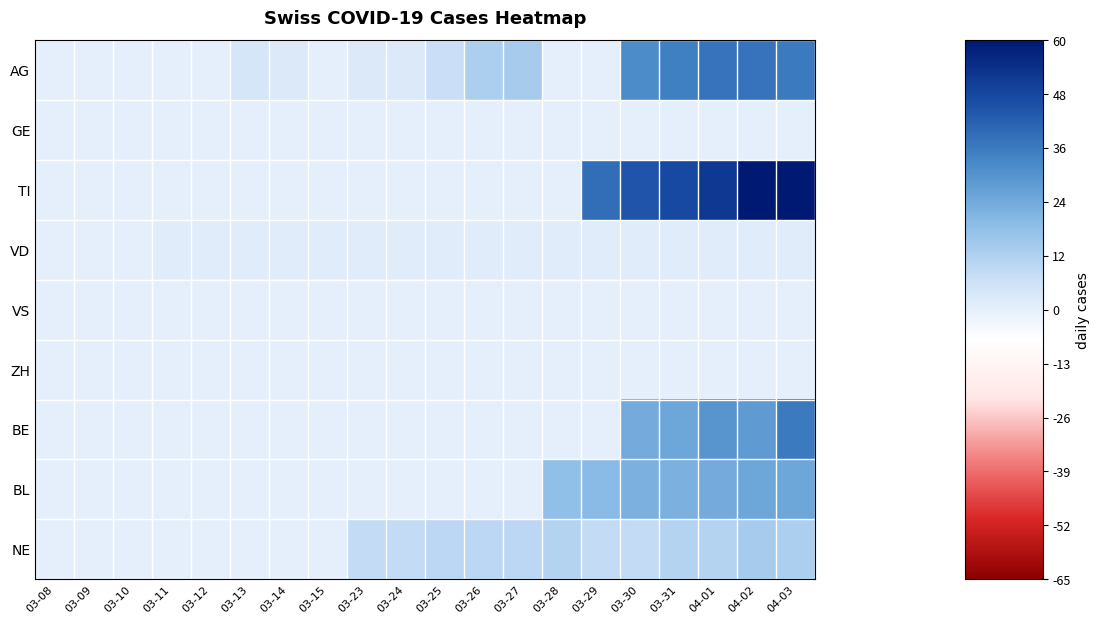

Count the number of data series in this chart.

9